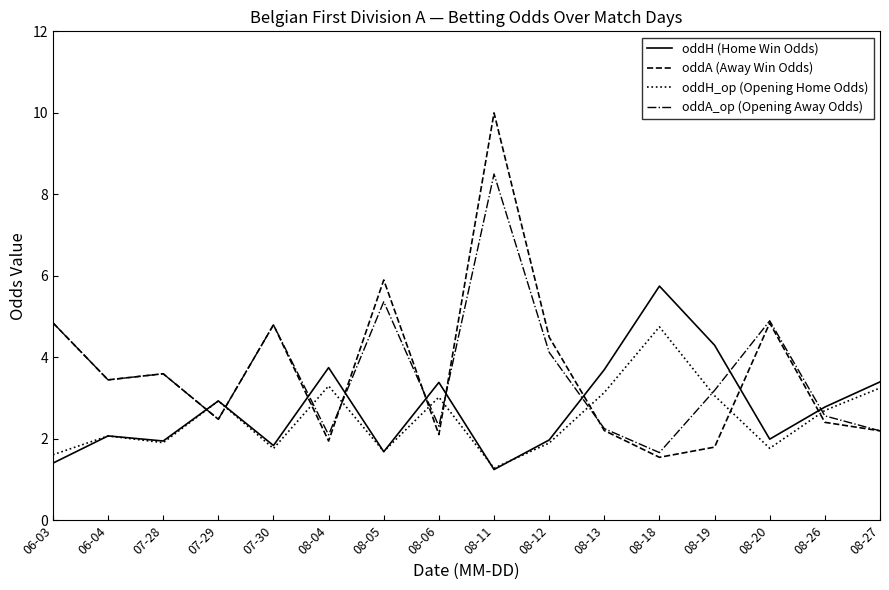

What is the sum of all oddH_op (Opening Home Odds) values?

40.2